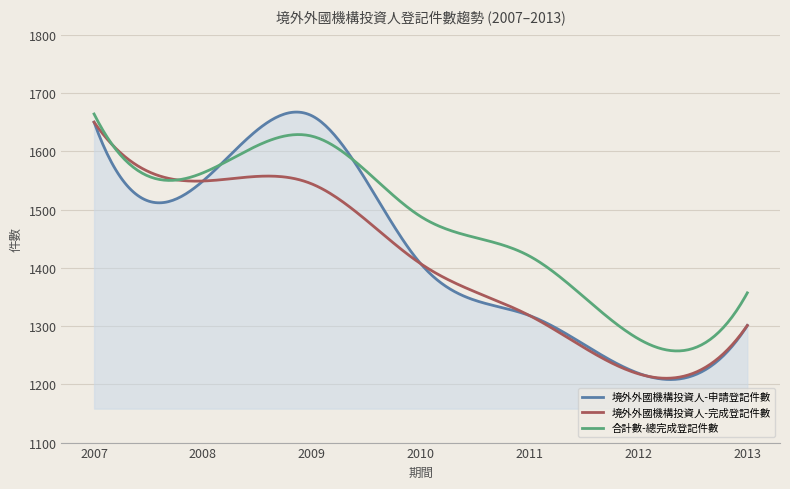

Which series has the largest range (max minus min)?

境外外國機構投資人-申請登記件數